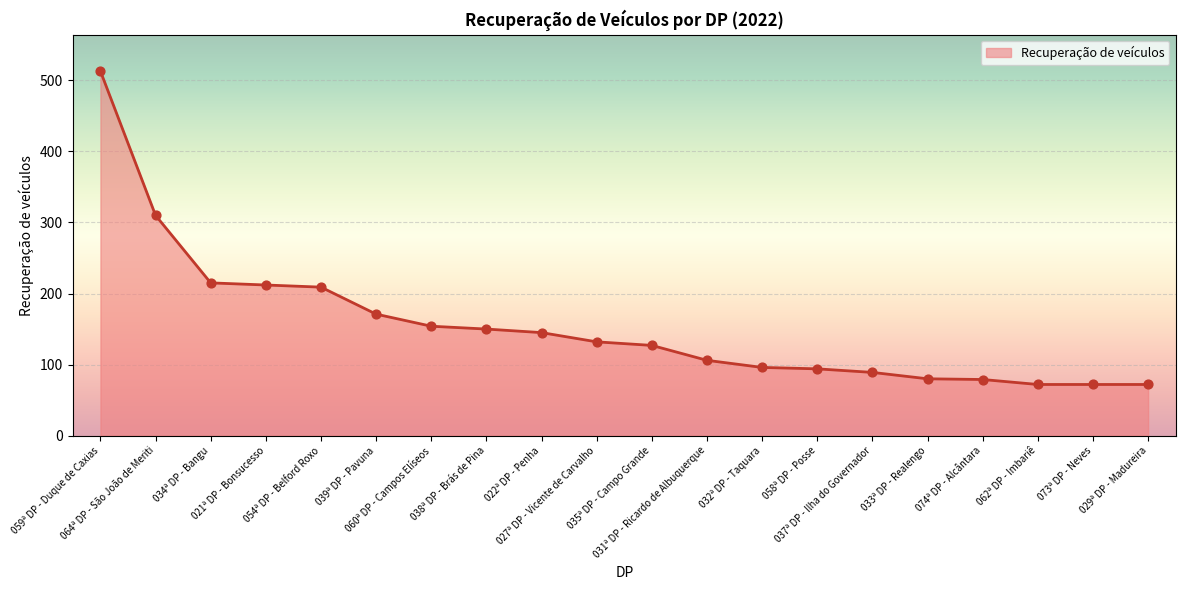

Which has a higher value, 059ª DP - Duque de Caxias or 060ª DP - Campos Elíseos?

059ª DP - Duque de Caxias